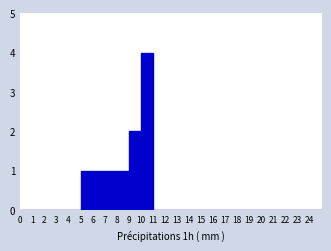

Reading left to right, list every bar in this chart as the range it spans on the x-axis followed by its height. The values are not printed on the chart, so give them approximately, as read against the axis.

0 to 1: 0
1 to 2: 0
2 to 3: 0
3 to 4: 0
4 to 5: 0
5 to 6: 1
6 to 7: 1
7 to 8: 1
8 to 9: 1
9 to 10: 2
10 to 11: 4
11 to 12: 0
12 to 13: 0
13 to 14: 0
14 to 15: 0
15 to 16: 0
16 to 17: 0
17 to 18: 0
18 to 19: 0
19 to 20: 0
20 to 21: 0
21 to 22: 0
22 to 23: 0
23 to 24: 0
24 to 25: 0